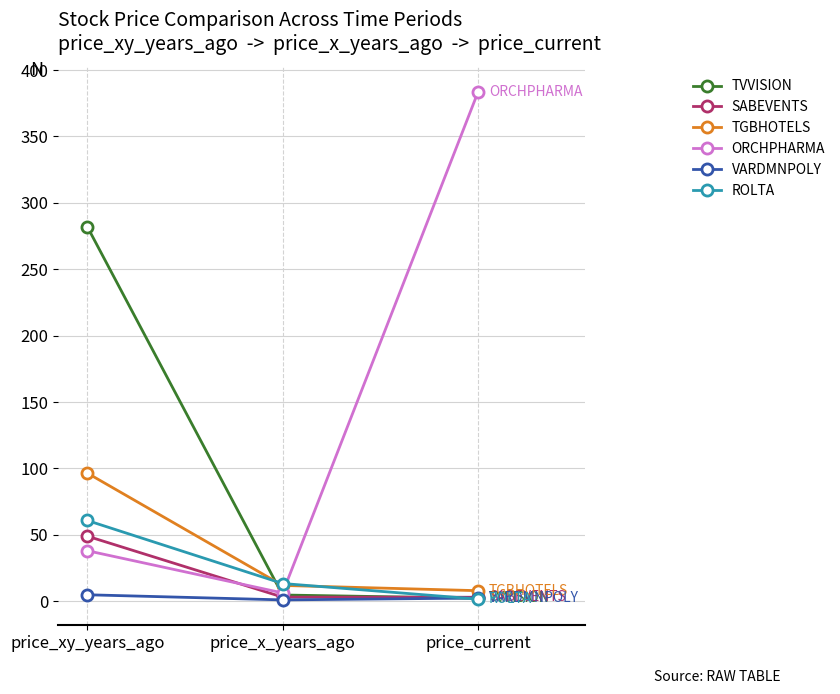

Rank the series by their maximum value, from lowest to highest.

VARDMNPOLY, SABEVENTS, ROLTA, TGBHOTELS, TVVISION, ORCHPHARMA